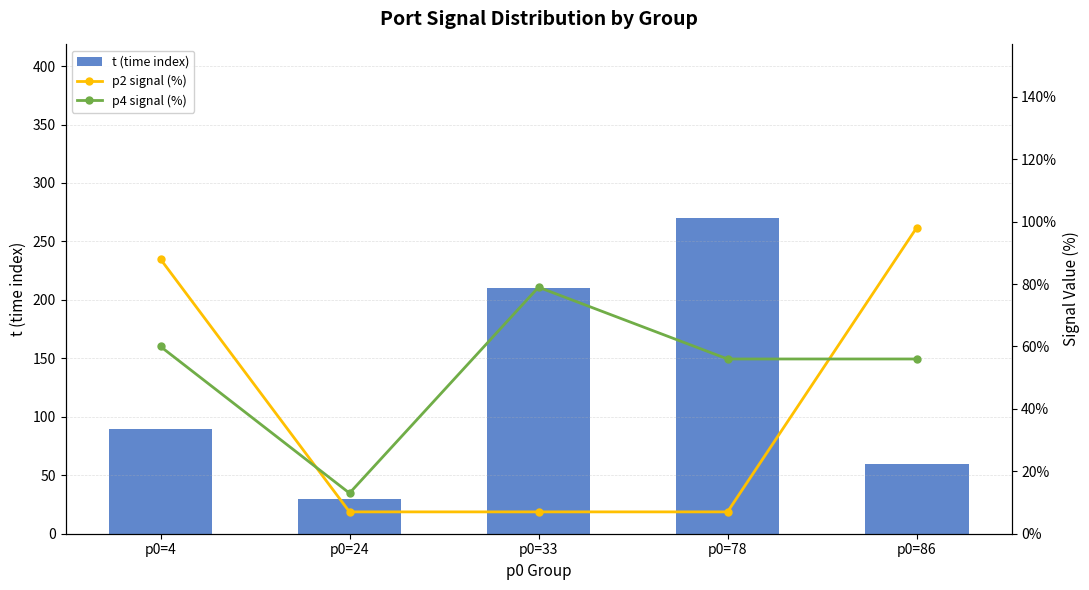

The p2 signal (%) series shows 4 at p0=24. True or false?

False